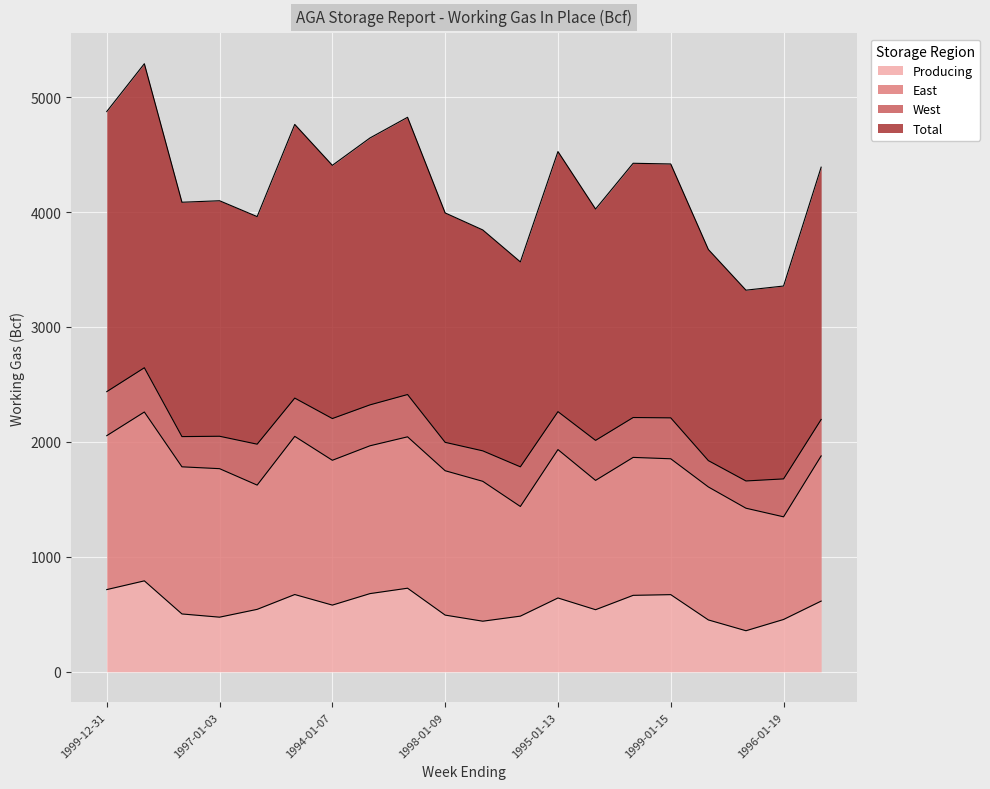

What are all the series names shown in the legend?

Producing, East, West, Total